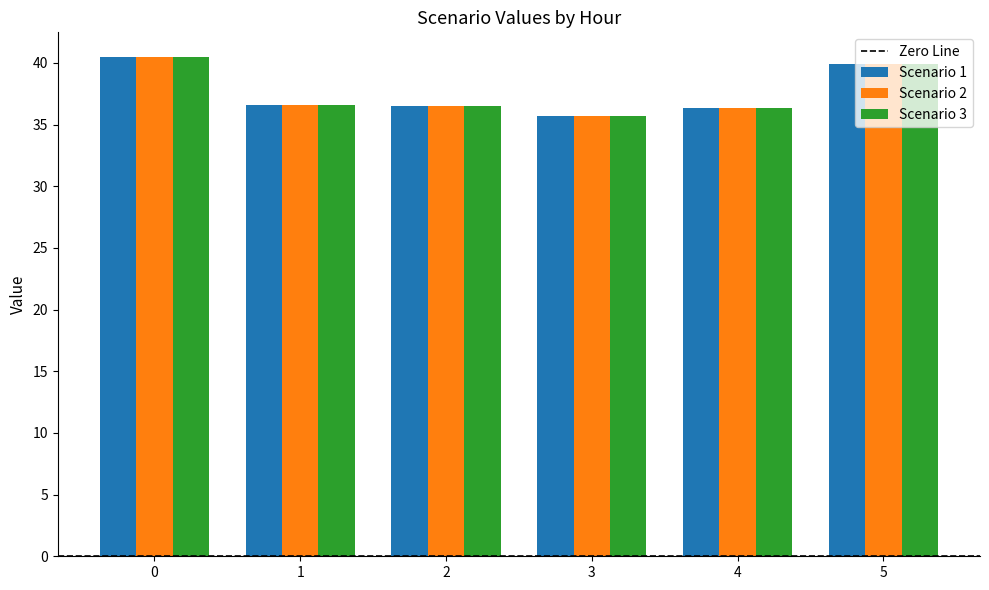

What is the value of the Scenario 3 bar at the 4th from the left?

35.7